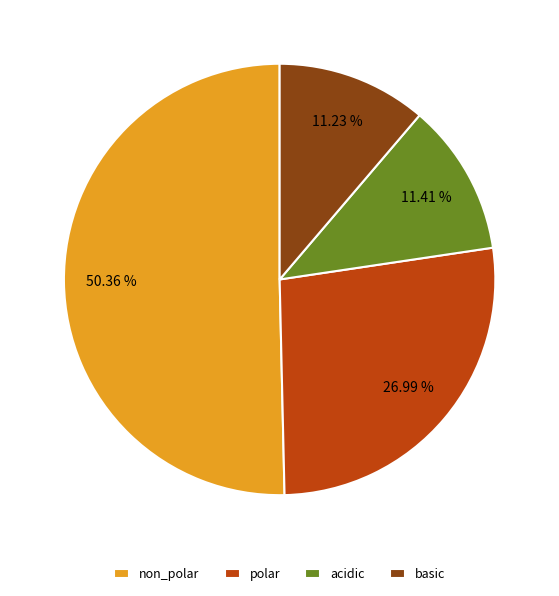

Which has a higher value, polar or basic?

polar